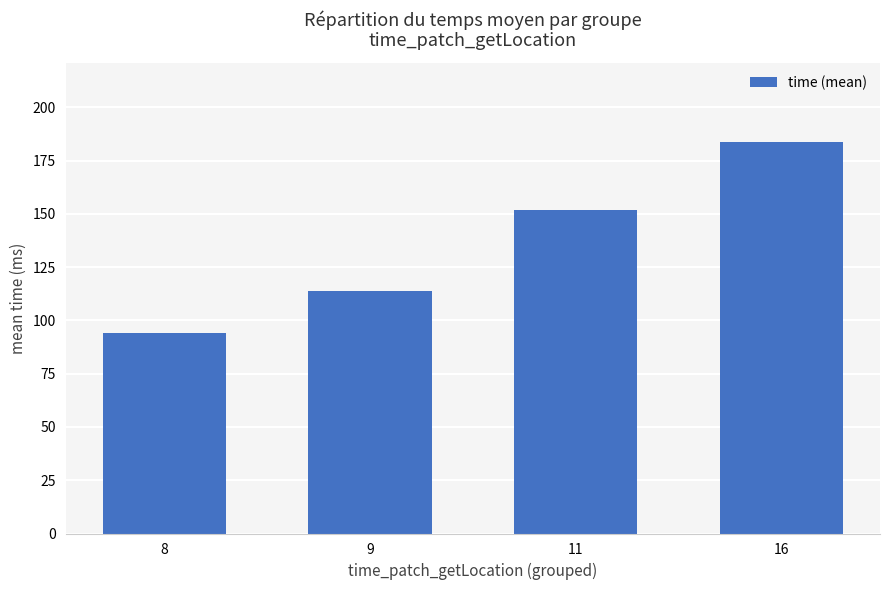

What is the sum of all values?

543.8